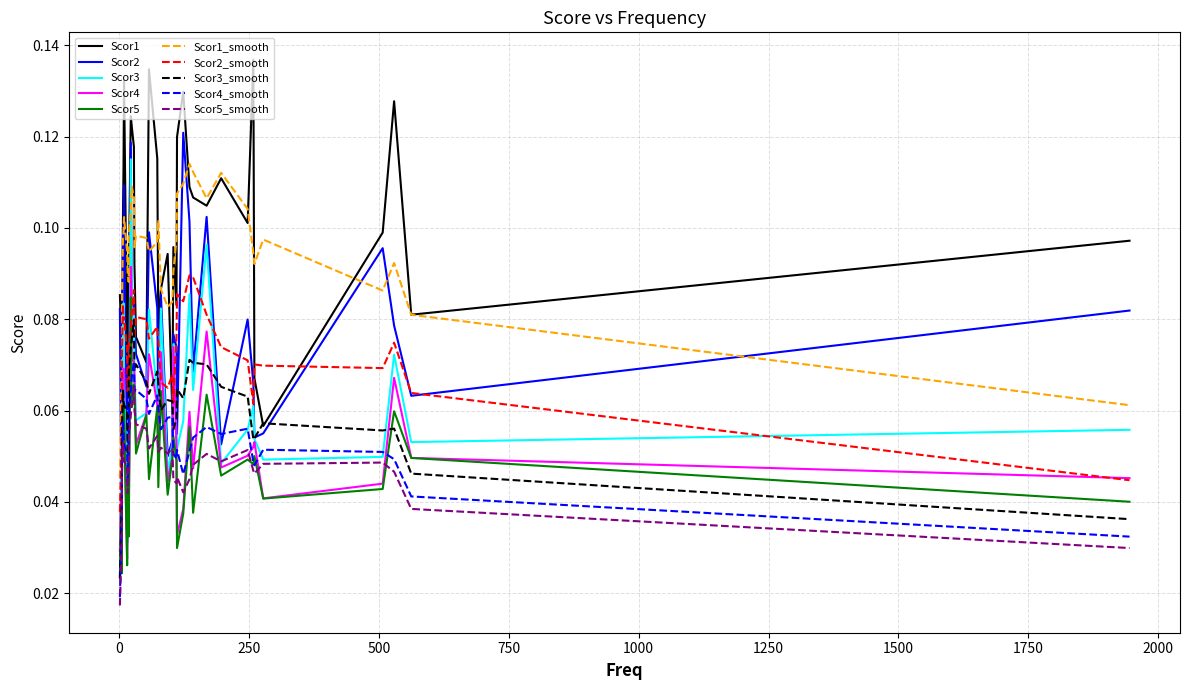

Count the Scor4 values in the range 0 to 1.

40